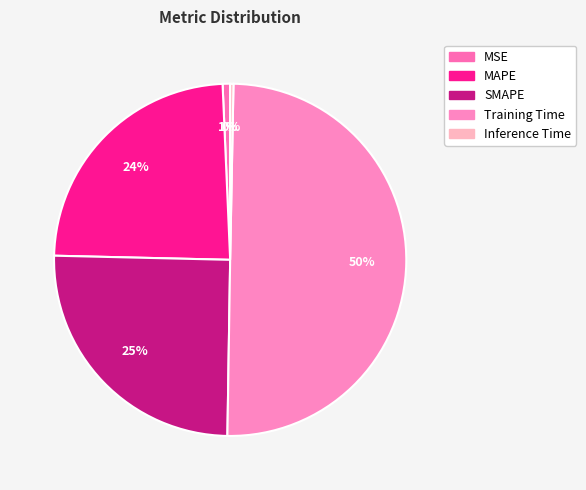

Which slice is the largest?

Training Time